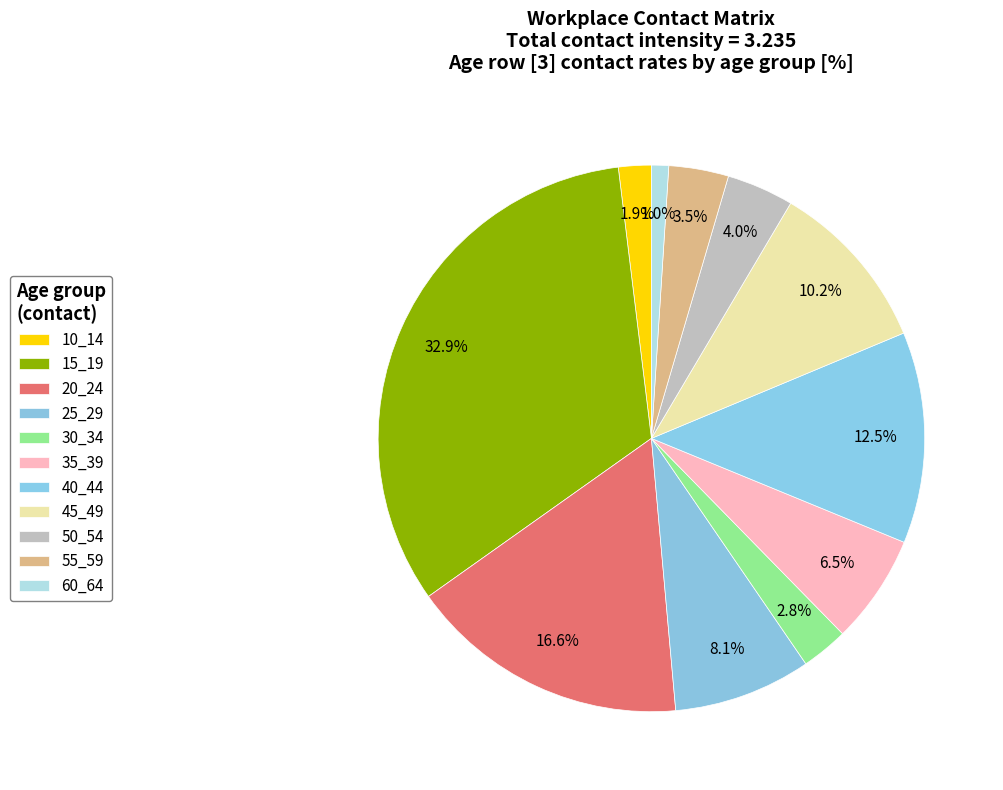

To the nearest percent, what is the difference between the 60_64 and 35_39 slice percentages?

5%